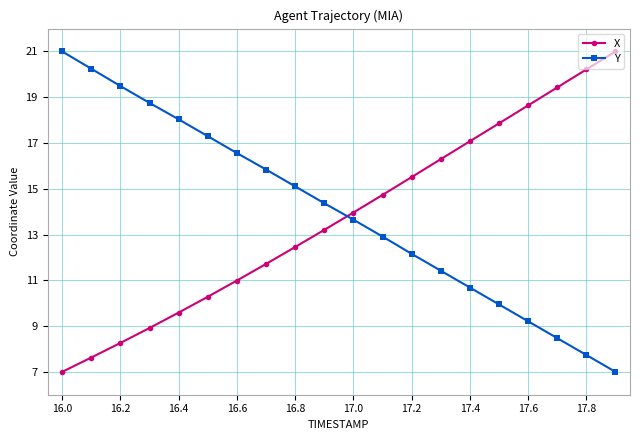

Which series has the largest total across all categories?

Y